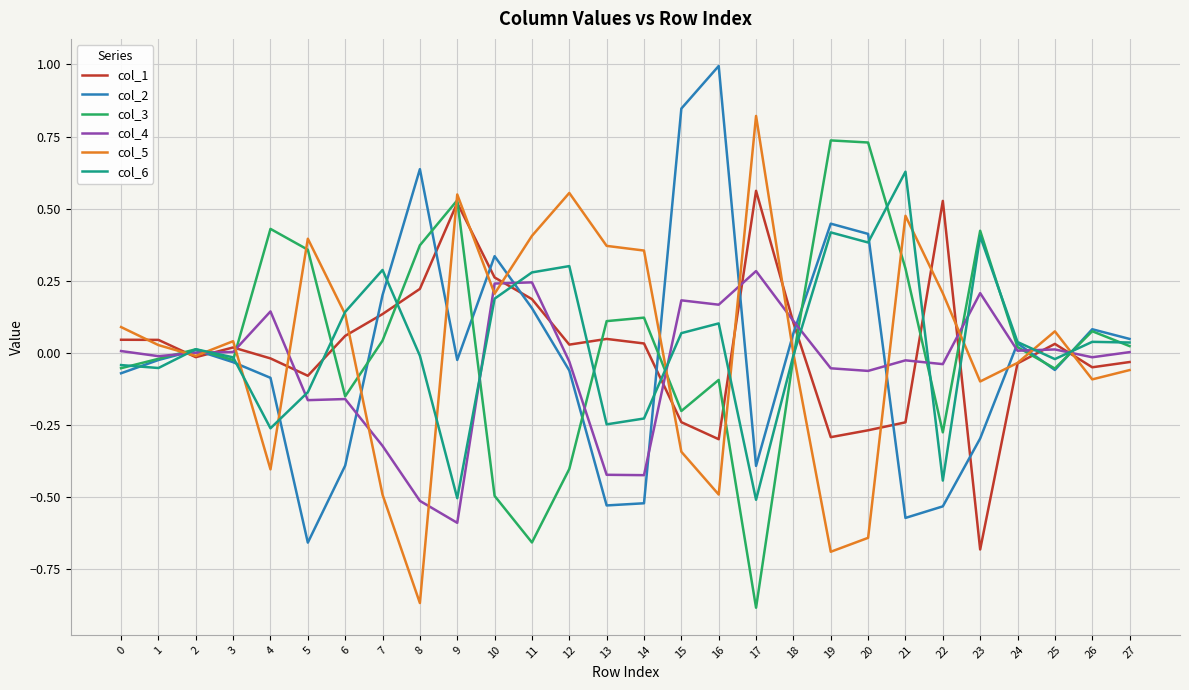

Which category has the highest value across all series?

16